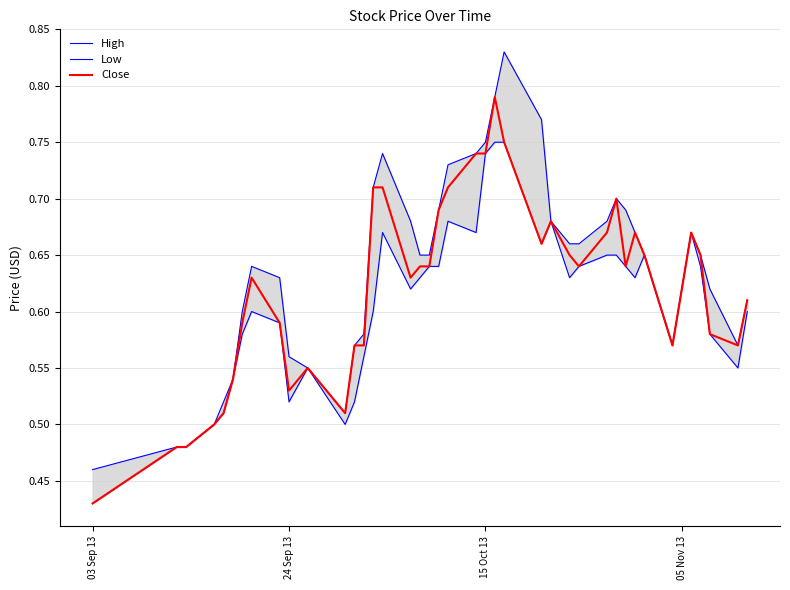

What is the average value of the Low series?

0.6